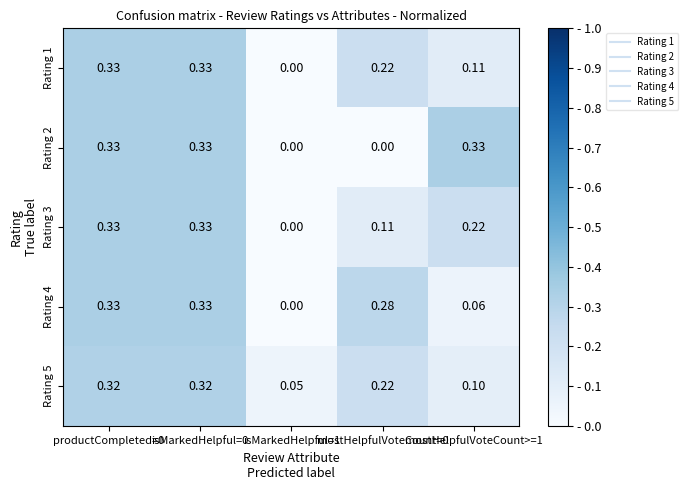

Reading left to right, extract all data points from this chart.

Rating 1: productCompleted=0=0.3	isMarkedHelpful=0=0.3	isMarkedHelpful=1=0.0	mostHelpfulVoteCount=0=0.2	mostHelpfulVoteCount>=1=0.1
Rating 2: productCompleted=0=0.3	isMarkedHelpful=0=0.3	isMarkedHelpful=1=0.0	mostHelpfulVoteCount=0=0.0	mostHelpfulVoteCount>=1=0.3
Rating 3: productCompleted=0=0.3	isMarkedHelpful=0=0.3	isMarkedHelpful=1=0.0	mostHelpfulVoteCount=0=0.1	mostHelpfulVoteCount>=1=0.2
Rating 4: productCompleted=0=0.3	isMarkedHelpful=0=0.3	isMarkedHelpful=1=0.0	mostHelpfulVoteCount=0=0.3	mostHelpfulVoteCount>=1=0.1
Rating 5: productCompleted=0=0.3	isMarkedHelpful=0=0.3	isMarkedHelpful=1=0.1	mostHelpfulVoteCount=0=0.2	mostHelpfulVoteCount>=1=0.1